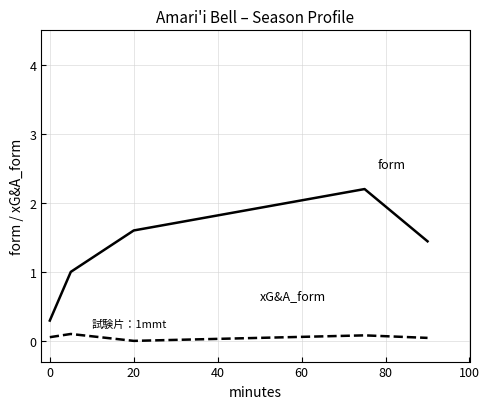

What is the maximum value shown in the chart?

2.2